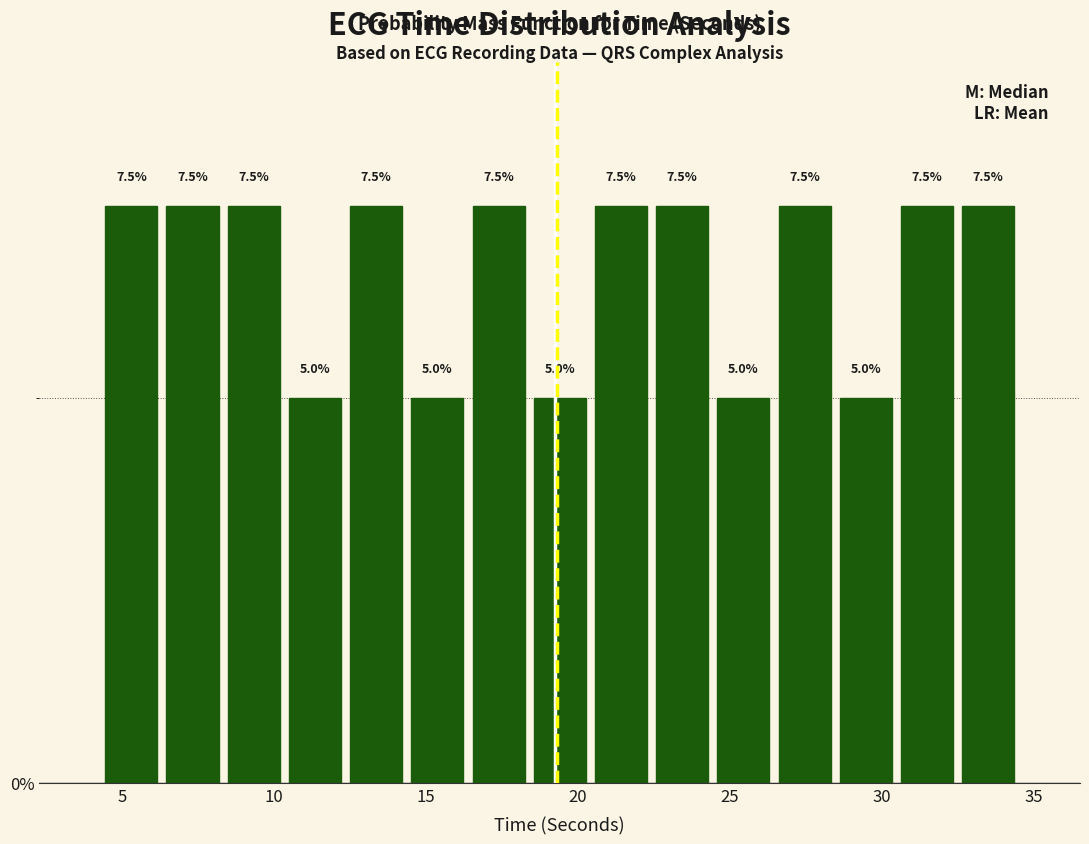

Reading left to right, transcribe this chart: for each bar, give the range it covers on the x-axis and its height. The bar edges are not printed on the chart, so give them approximately, as read against the axis.

4.5 to 6.5: 7.5
6.5 to 8.5: 7.5
8.5 to 10.5: 7.5
10.5 to 12.5: 5.0
12.5 to 14.5: 7.5
14.5 to 16.5: 5.0
16.5 to 18.5: 7.5
18.5 to 20.5: 5.0
20.5 to 22.5: 7.5
22.5 to 24.5: 7.5
24.5 to 26.5: 5.0
26.5 to 28.5: 7.5
28.5 to 30.5: 5.0
30.5 to 32.5: 7.5
32.5 to 34.5: 7.5